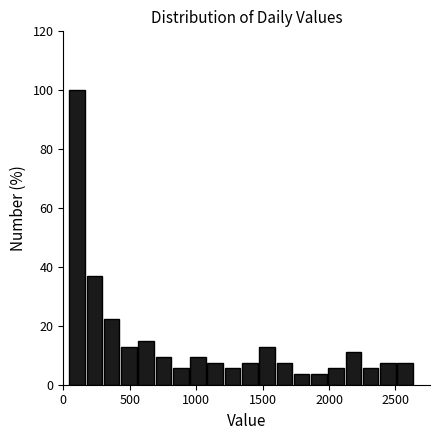

Around what value on the x-axis is the tallest bar? Give the approximate position of its centre, as read against the axis.

100